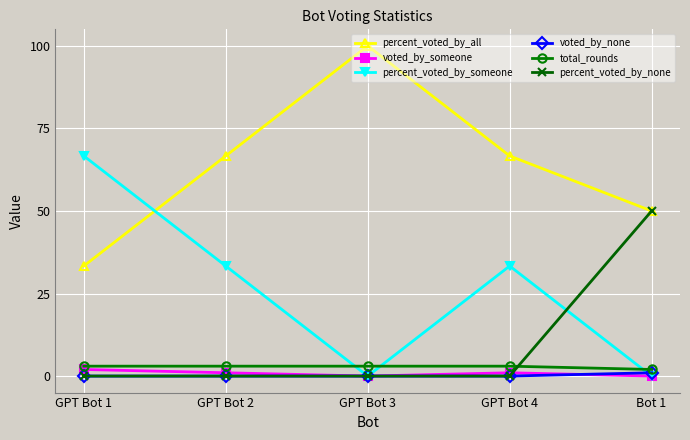

Which category has the highest value across all series?

GPT Bot 3